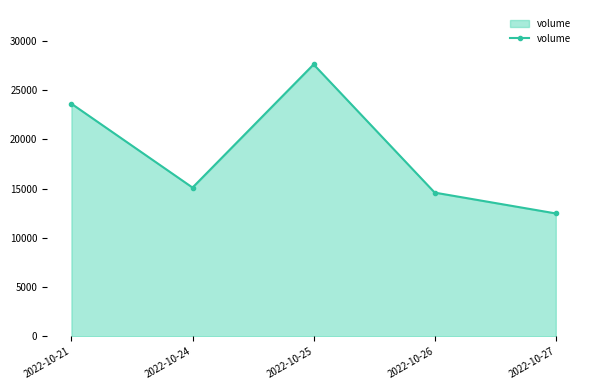

Rank the categories by value from lowest to highest.

2022-10-27, 2022-10-26, 2022-10-24, 2022-10-21, 2022-10-25